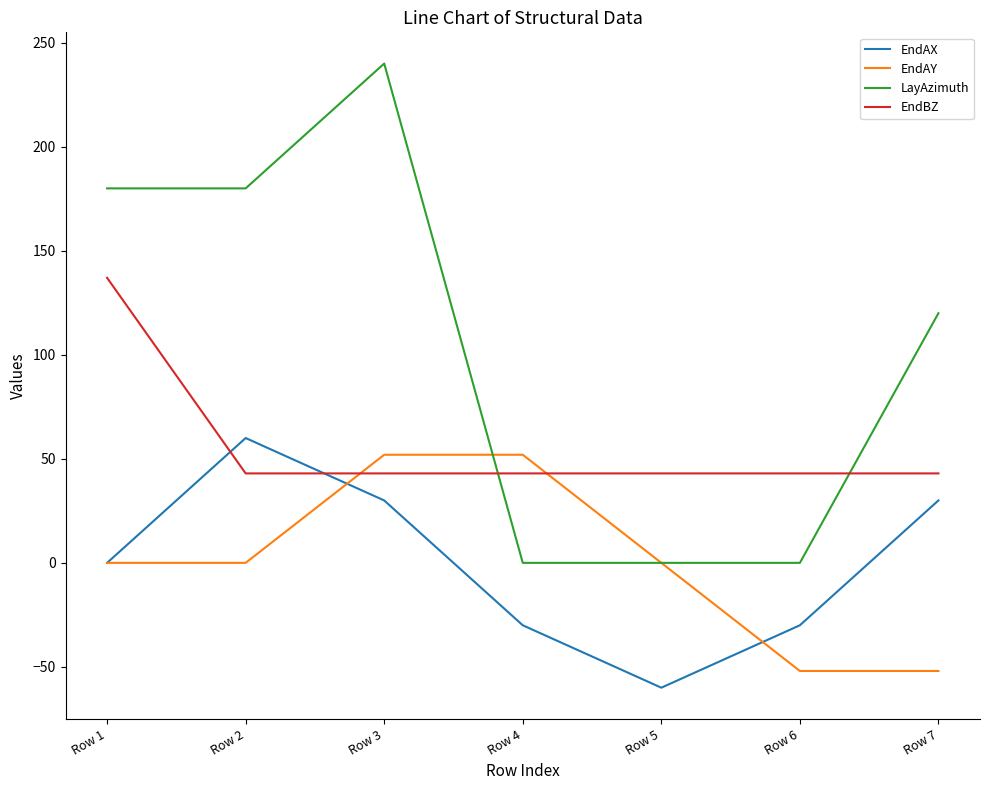

Is the value of LayAzimuth at Row 1 greater than the value of EndAY at Row 5?

Yes